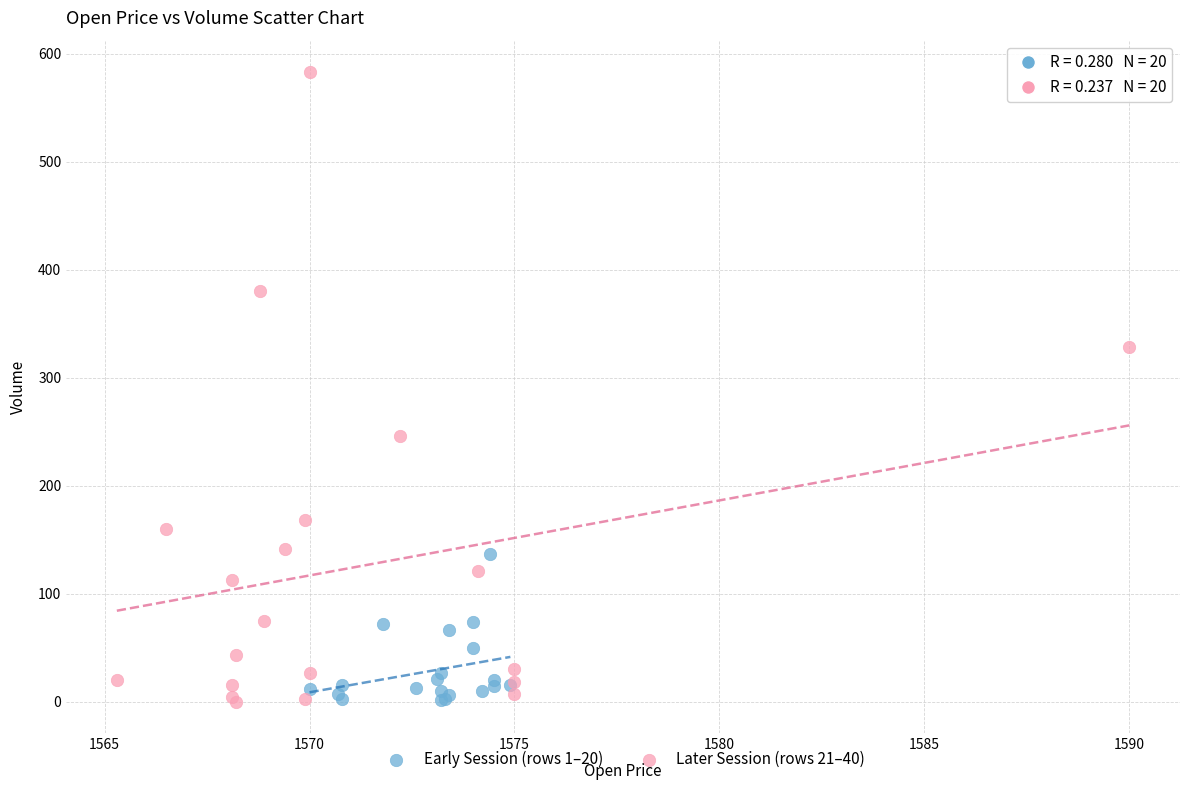

What are all the series names shown in the legend?

Early Session (rows 1–20), Later Session (rows 21–40)